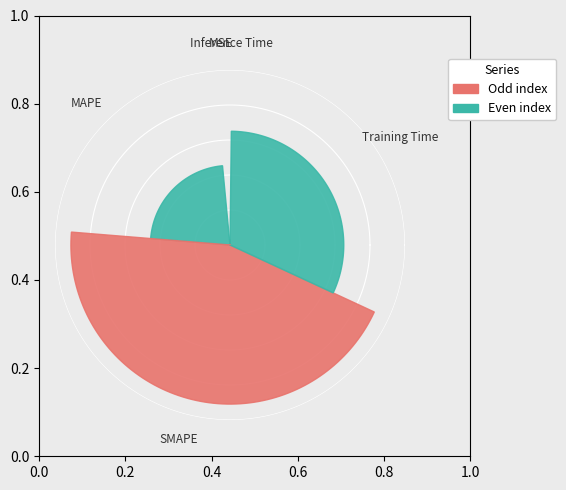

The SMAPE slice represents 35% of the pie. True or false?

False